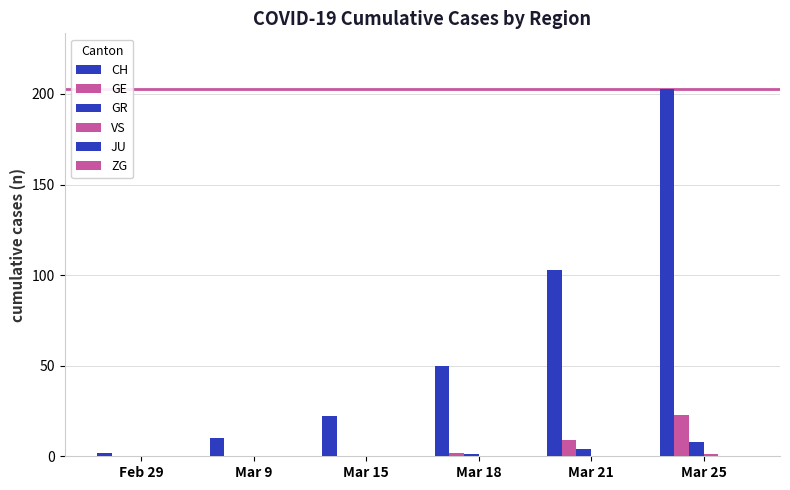

How many groups of bars are there?

6